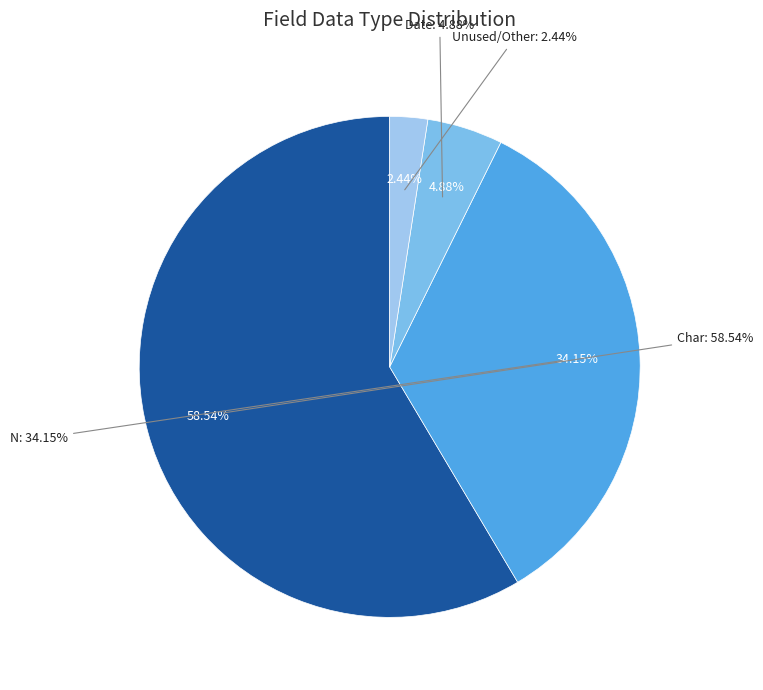

What percentage is the Char slice, to the nearest percent?

59%